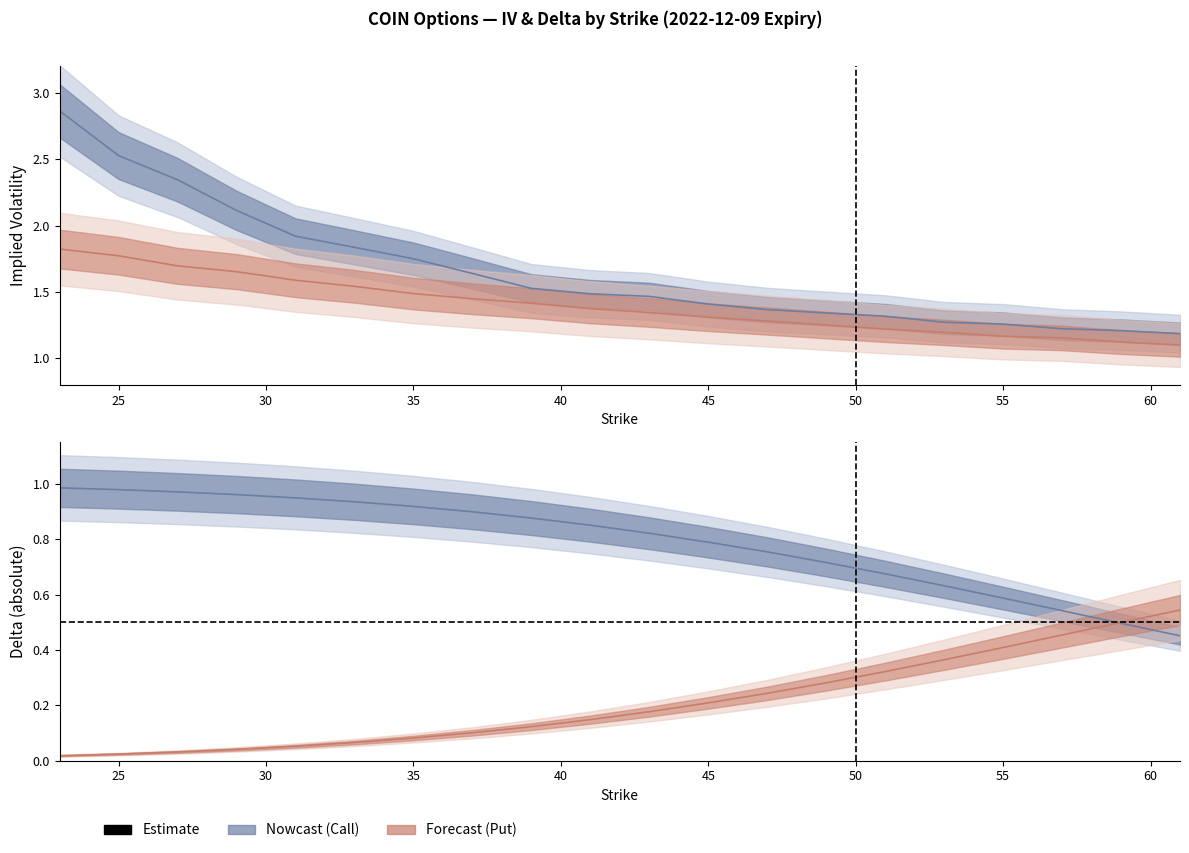

How many series are shown in this chart?

4